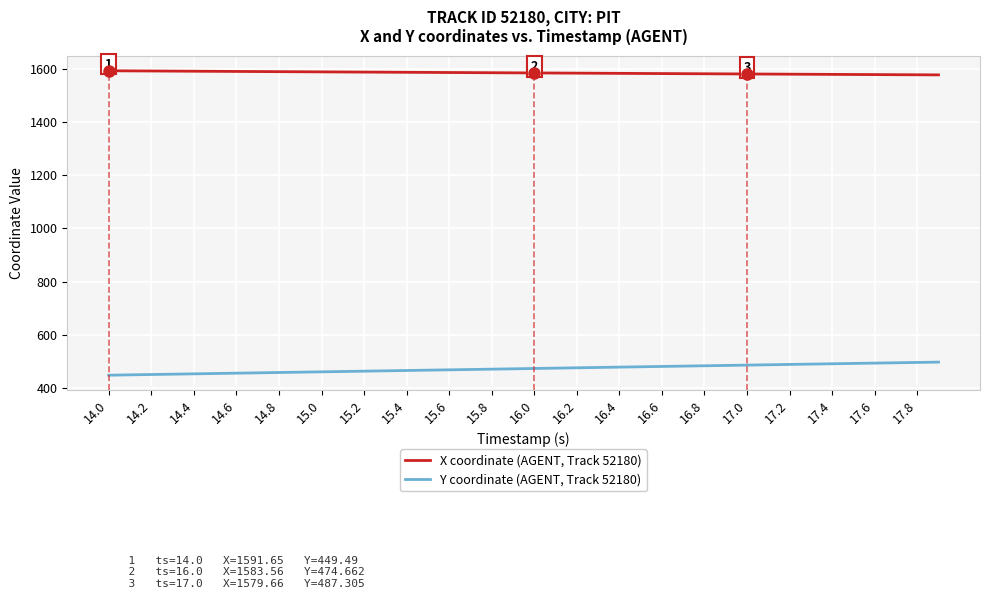

Rank the series by their average value, from lowest to highest.

Y coordinate (AGENT, Track 52180), X coordinate (AGENT, Track 52180)